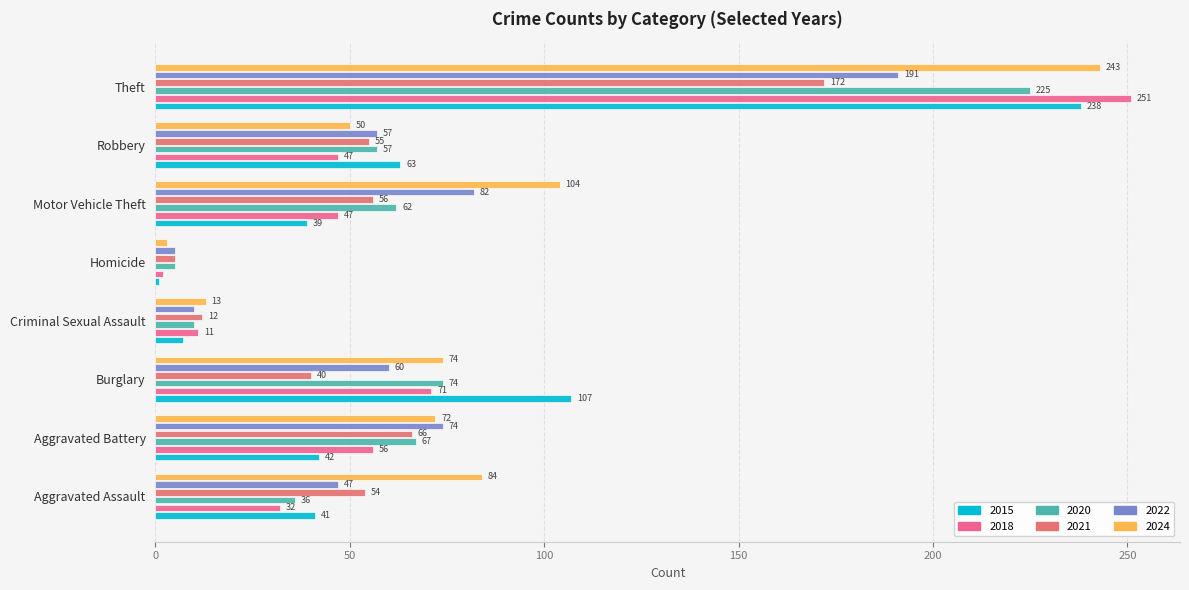

How many data points in 2022 are less than 60?

4